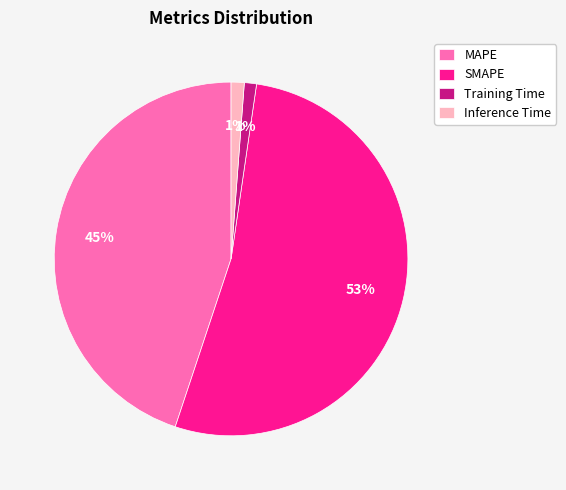

Between Inference Time and SMAPE, which is larger?

SMAPE